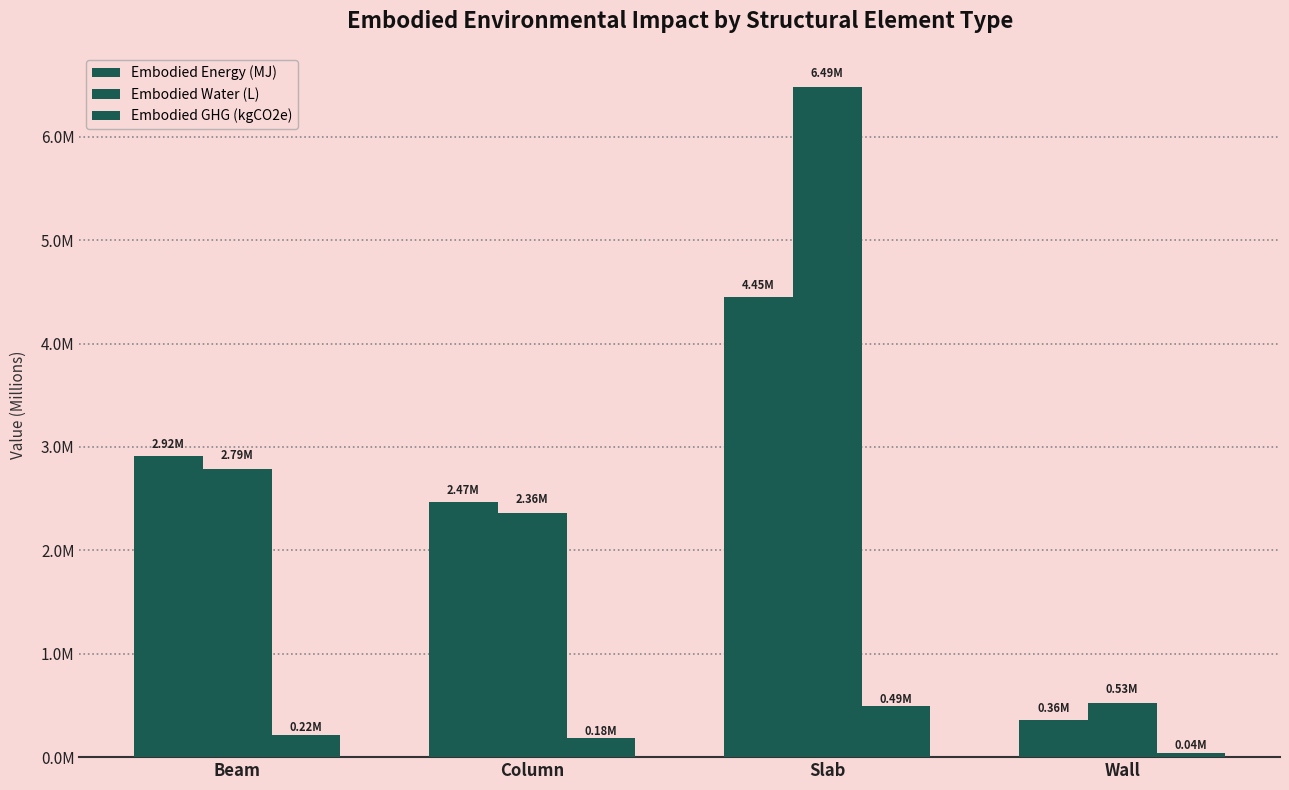

Does the chart contain any negative values?

No